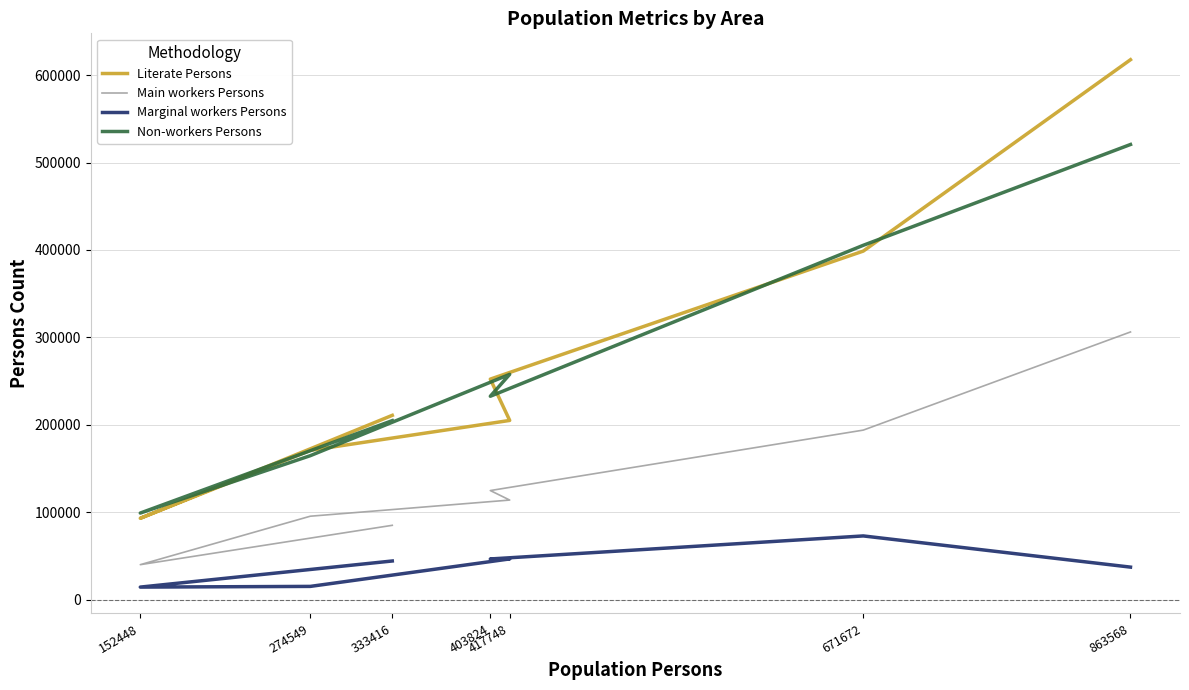

Reading left to right, extract all data points from this chart.

Literate Persons: 333416=210811	152448=93034	274549=170752	417748=204978	403824=252229	671672=398674	863568=617585
Main workers Persons: 333416=85001	152448=39985	274549=95409	417748=113884	403824=124769	671672=193898	863568=306161
Marginal workers Persons: 333416=44197	152448=14331	274549=15129	417748=46557	403824=46510	671672=72856	863568=37177
Non-workers Persons: 333416=204735	152448=99025	274549=164656	417748=257677	403824=232628	671672=405300	863568=520605